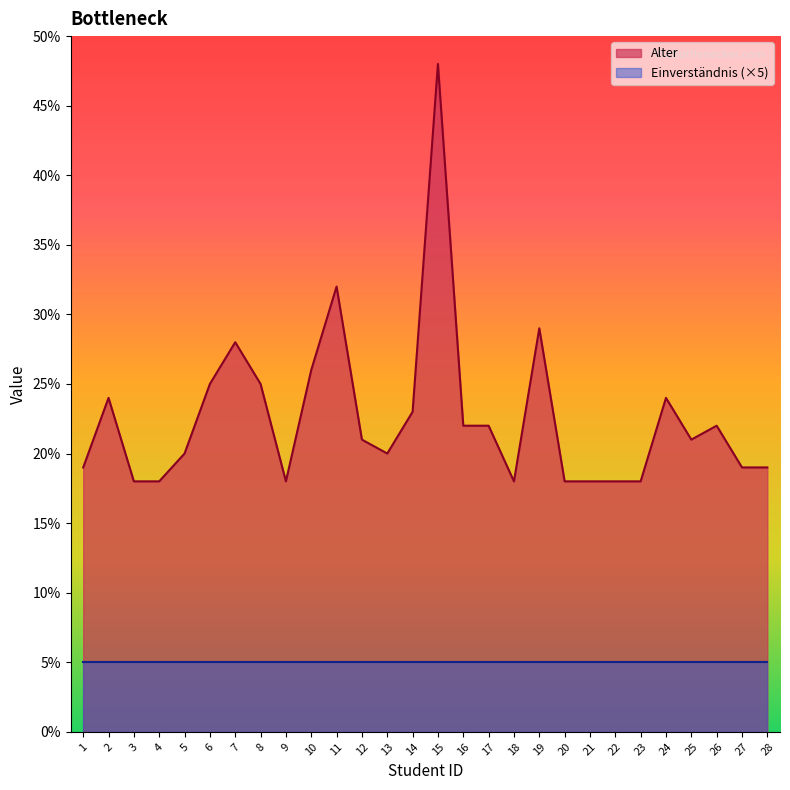

Does the chart display data point markers on the line(s)?

No